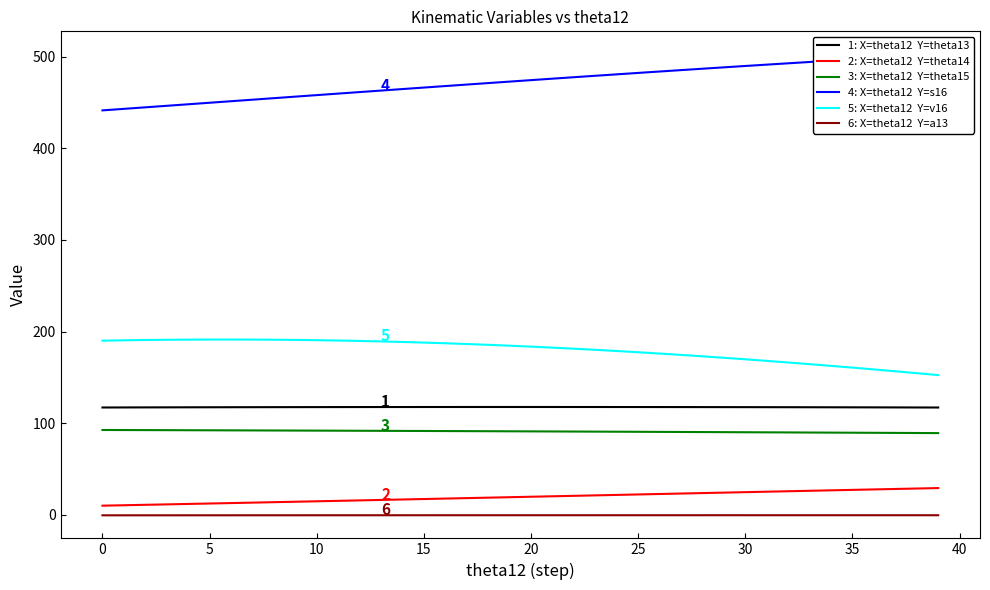

How many lines are shown in the chart?

6